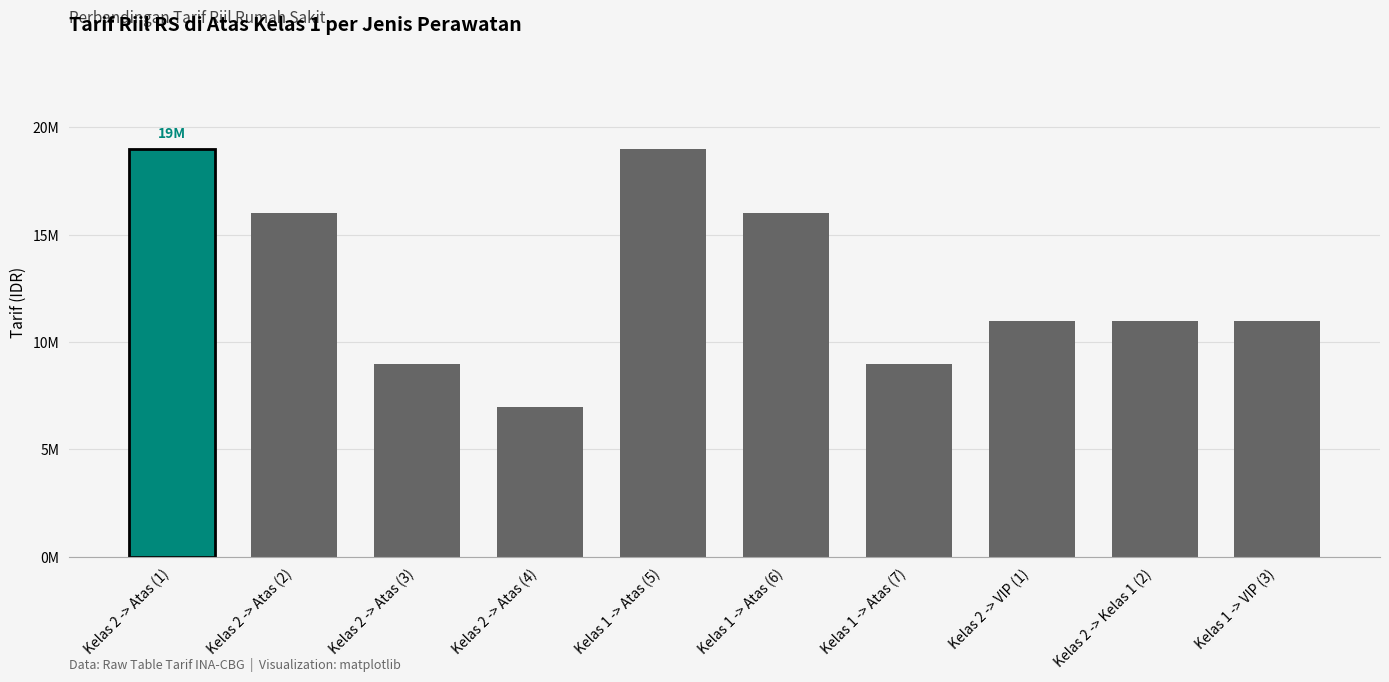

List the labels in order of value, smallest first.

Kelas 2 -> Atas (4), Kelas 2 -> Atas (3), Kelas 1 -> Atas (7), Kelas 2 -> VIP (1), Kelas 2 -> Kelas 1 (2), Kelas 1 -> VIP (3), Kelas 2 -> Atas (2), Kelas 1 -> Atas (6), Kelas 2 -> Atas (1), Kelas 1 -> Atas (5)